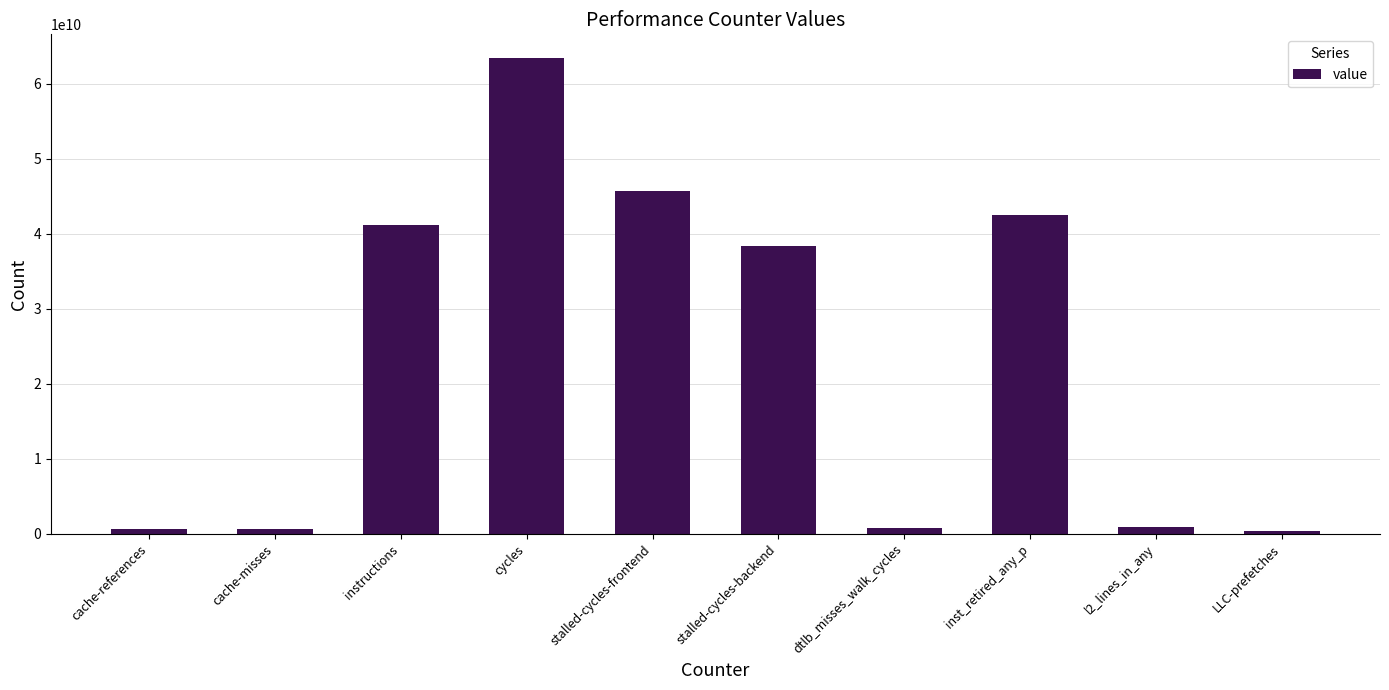

Is it true that the value at instructions is 41135116155?

True